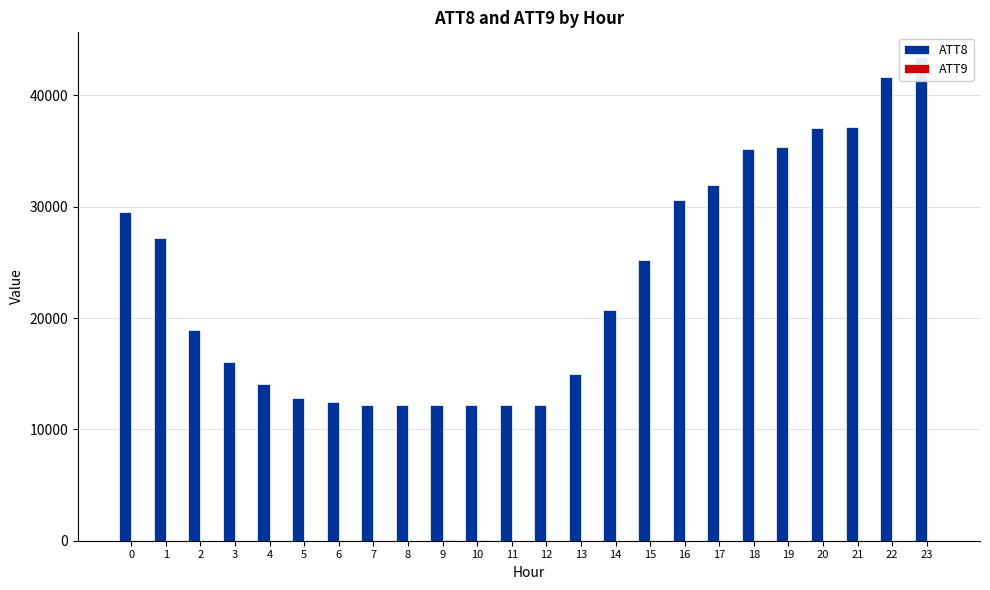

Reading right to left, transcribe all the data shown in this chart.

ATT8: 23=43500.0	22=41700.0	21=37200.0	20=37100.0	19=35400.0	18=35200.0	17=32000.0	16=30600.0	15=25200.0	14=20700.0	13=15000.0	12=12200.0	11=12200.0	10=12200.0	9=12200.0	8=12200.0	7=12200.0	6=12500.0	5=12800.0	4=14100.0	3=16100.0	2=18900.0	1=27200.0	0=29500.0
ATT9: 23=15.8	22=13.7	21=13.2	20=13.8	19=15.0	18=14.2	17=13.1	16=11.9	15=11.5	14=13.1	13=16.1	12=17.9	11=18.8	10=20.1	9=20.3	8=19.9	7=19.9	6=19.2	5=19.3	4=19.5	3=18.9	2=18.1	1=17.6	0=18.4